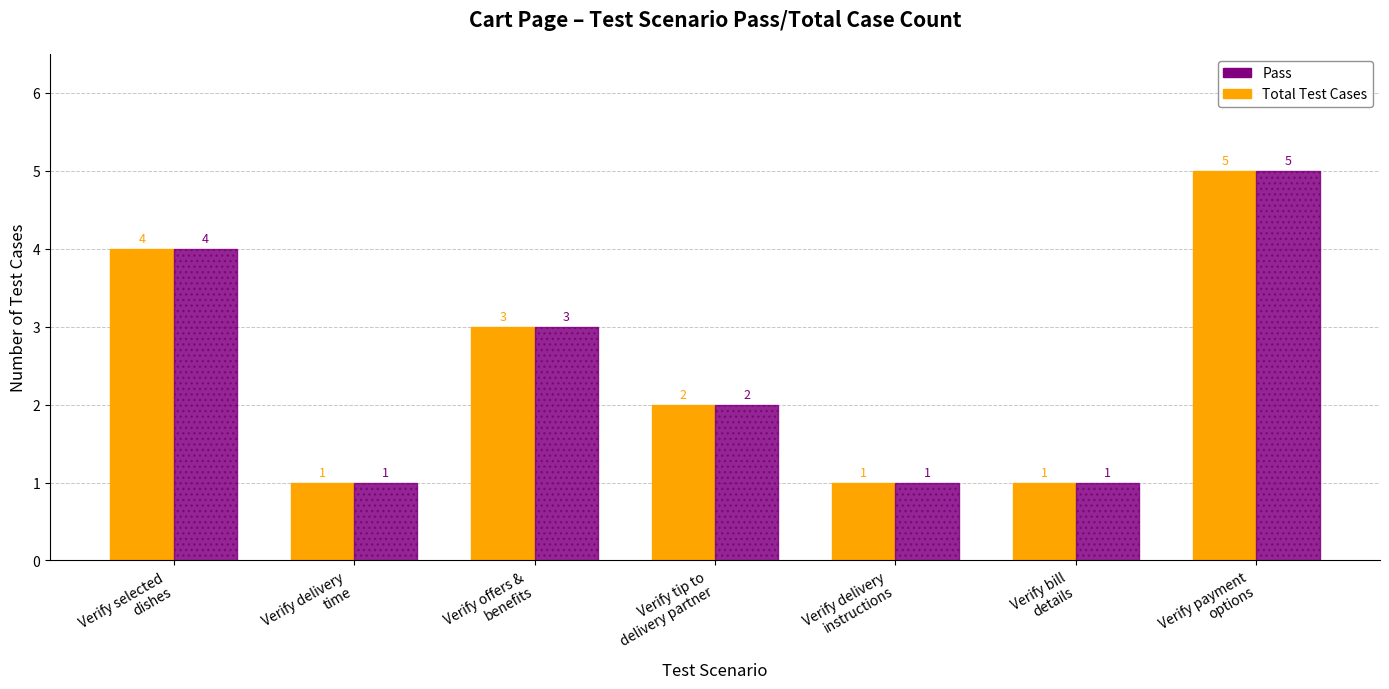

Reading right to left, transcribe all the data shown in this chart.

Total Test Cases: 5	1	1	2	3	1	4
Pass: 5	1	1	2	3	1	4